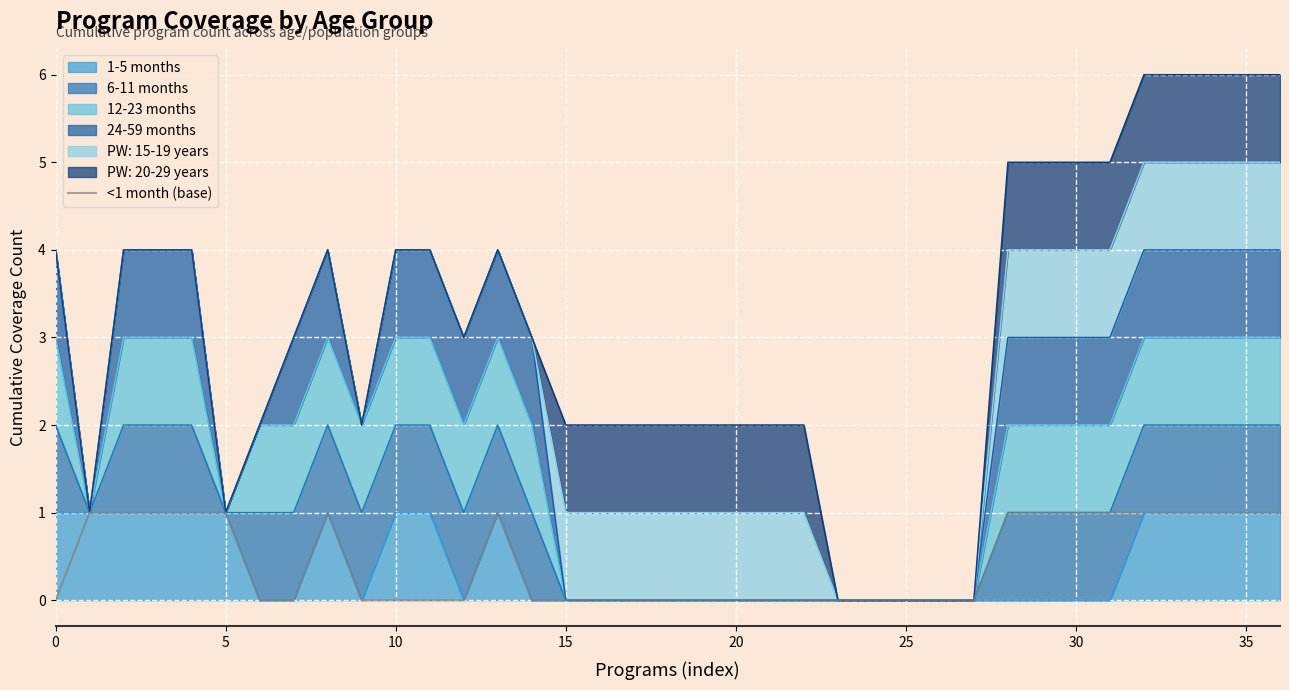

What is the sum of the values at 32 and 18?

1